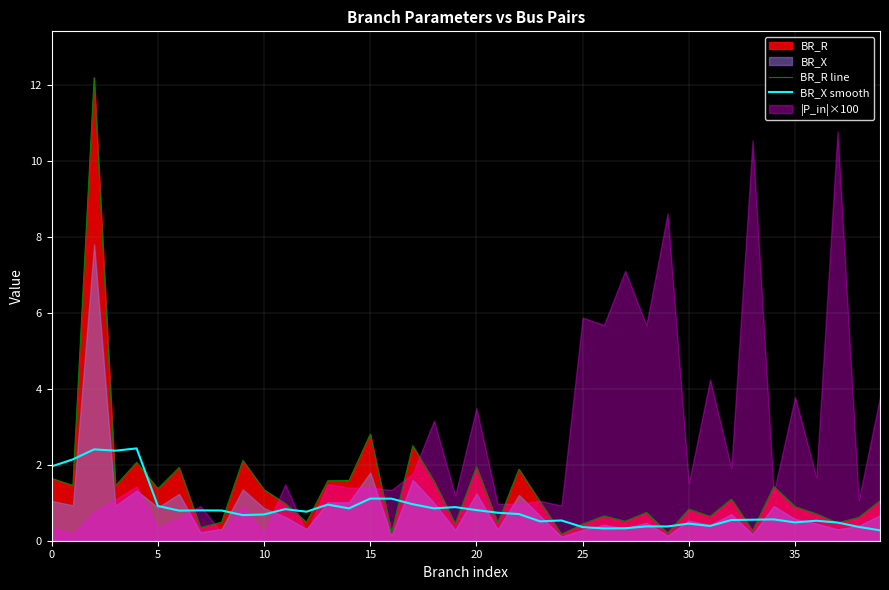

Where is BR_R line nearest to the value 6?

15